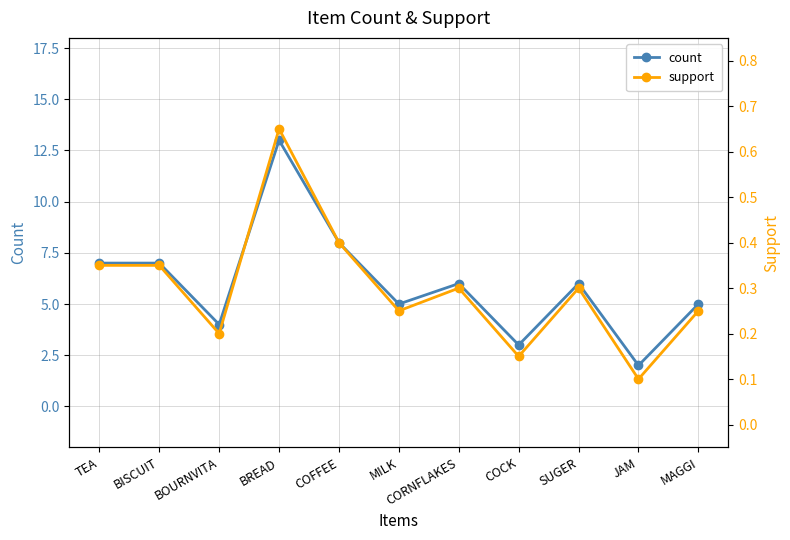

What is the spread (max minus min) of values at MAGGI?

4.8